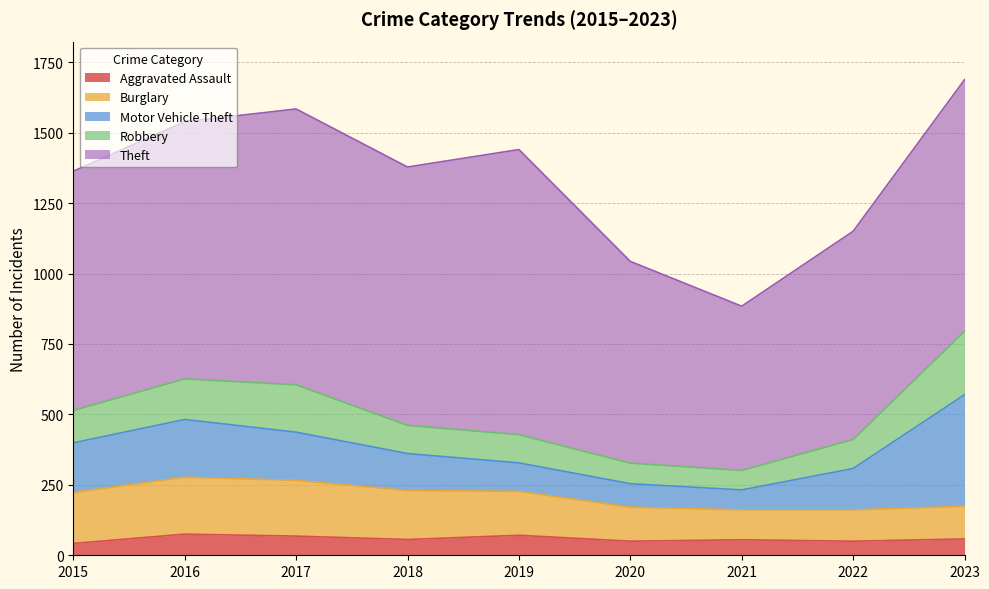

What is the greatest value displayed?

1012